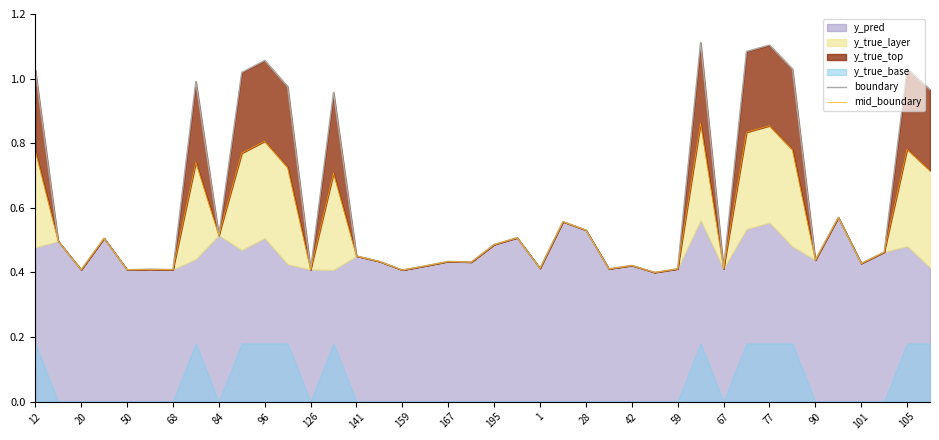

The value of mid_boundary at 77 is 0.2. True or false?

False